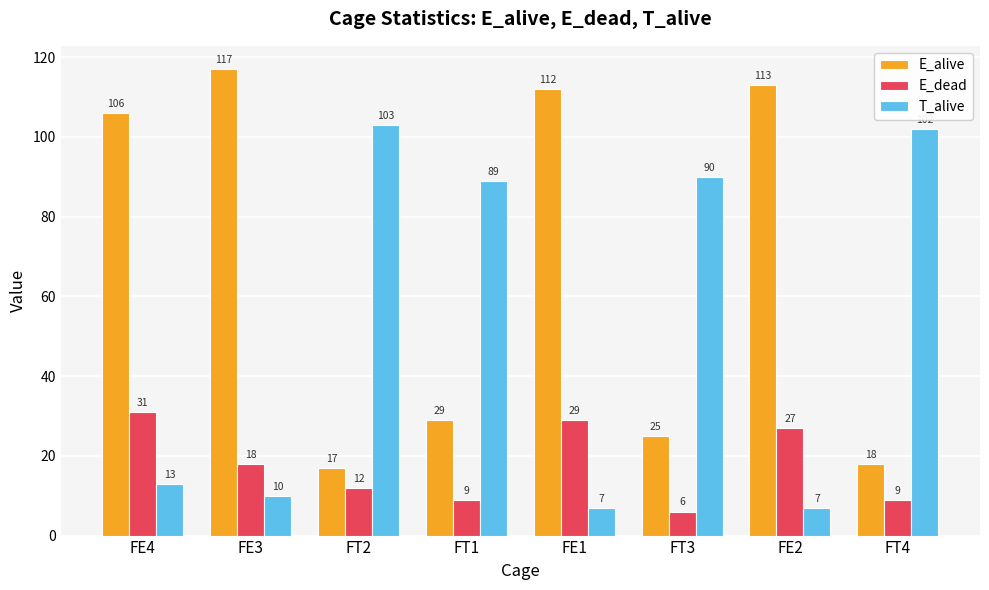

At which label does E_alive reach its minimum?

FT2